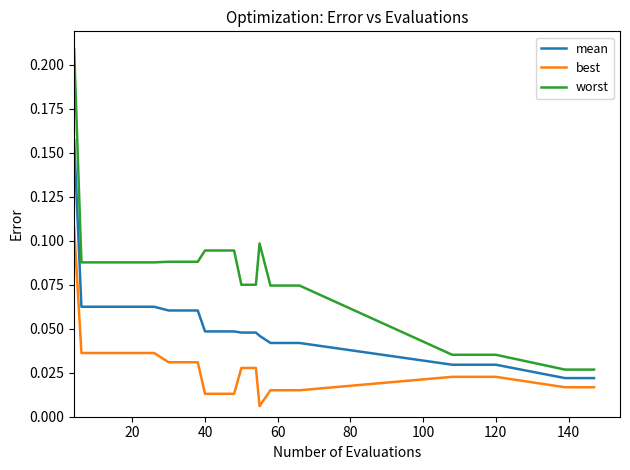

True or false: worst and best cross at least once.

False